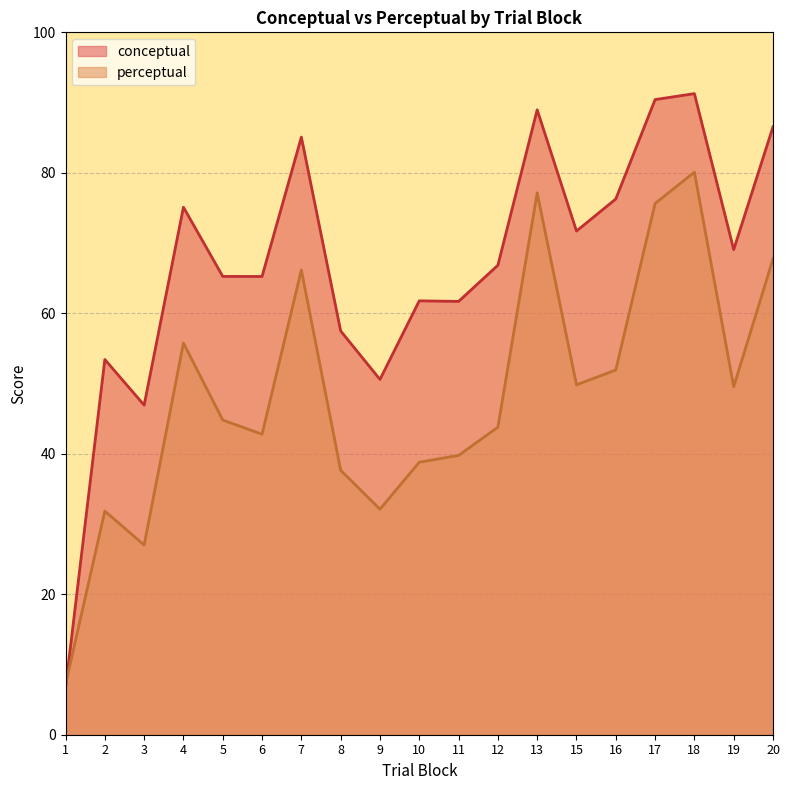

What is the minimum value shown in the chart?

6.6